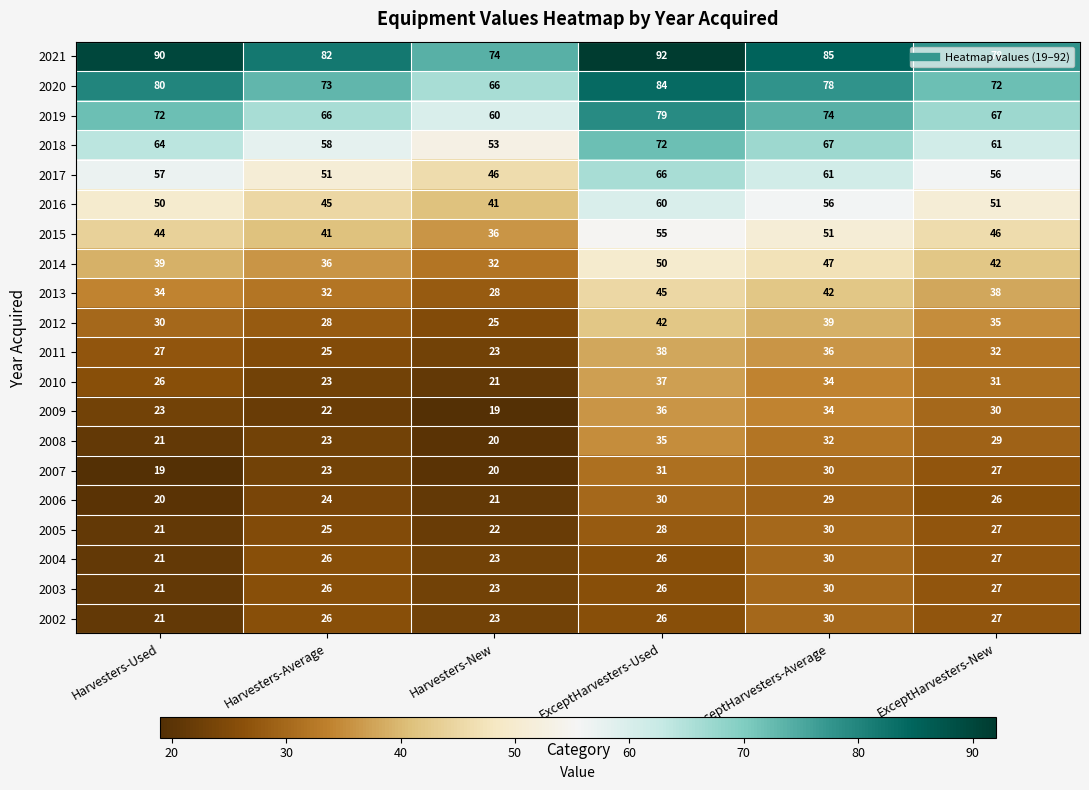

List the labels in order of 2013 value, largest first.

ExceptHarvesters-Used, ExceptHarvesters-Average, ExceptHarvesters-New, Harvesters-Used, Harvesters-Average, Harvesters-New